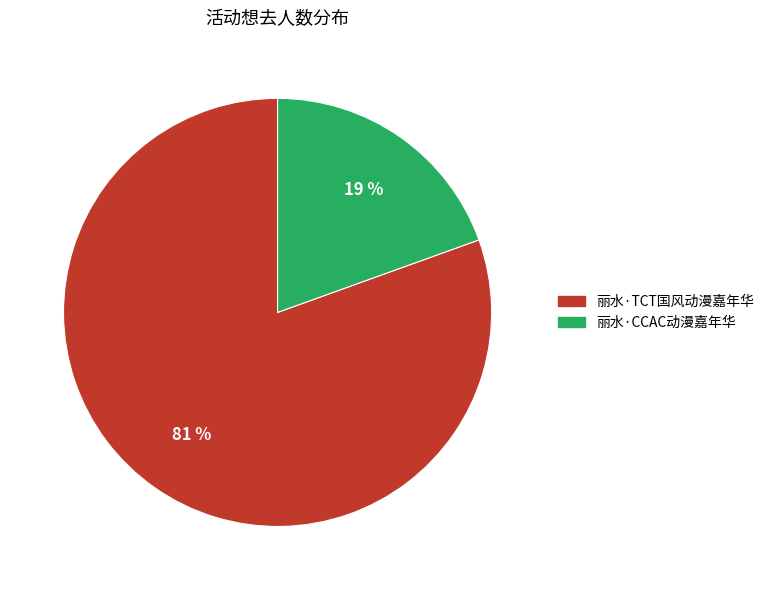

Count the number of slices in the pie.

2